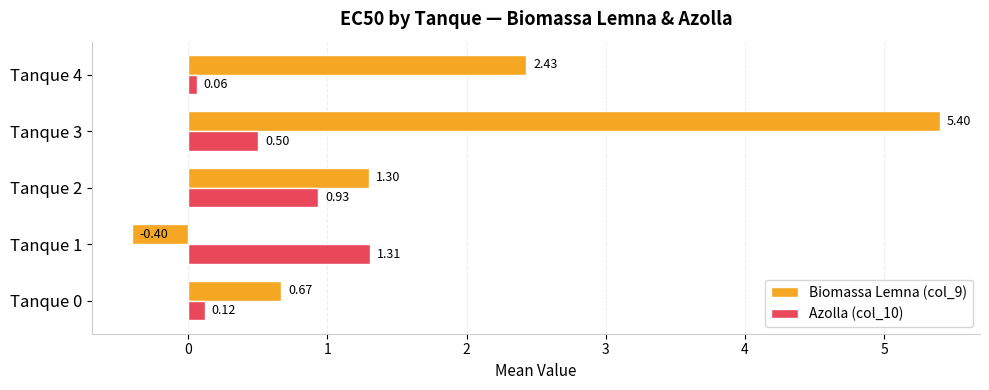

What is the difference between the highest and lowest values at Tanque 0?

0.6